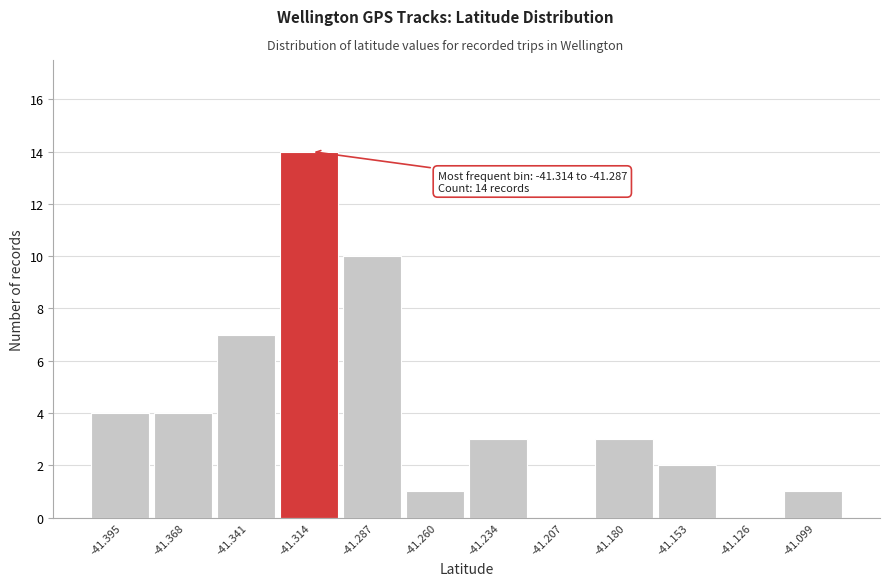

Reading left to right, extract all data points from this chart.

-41.395=4	-41.368=4	-41.341=7	-41.314=14	-41.287=10	-41.260=1	-41.234=3	-41.207=0	-41.180=3	-41.153=2	-41.126=0	-41.099=1